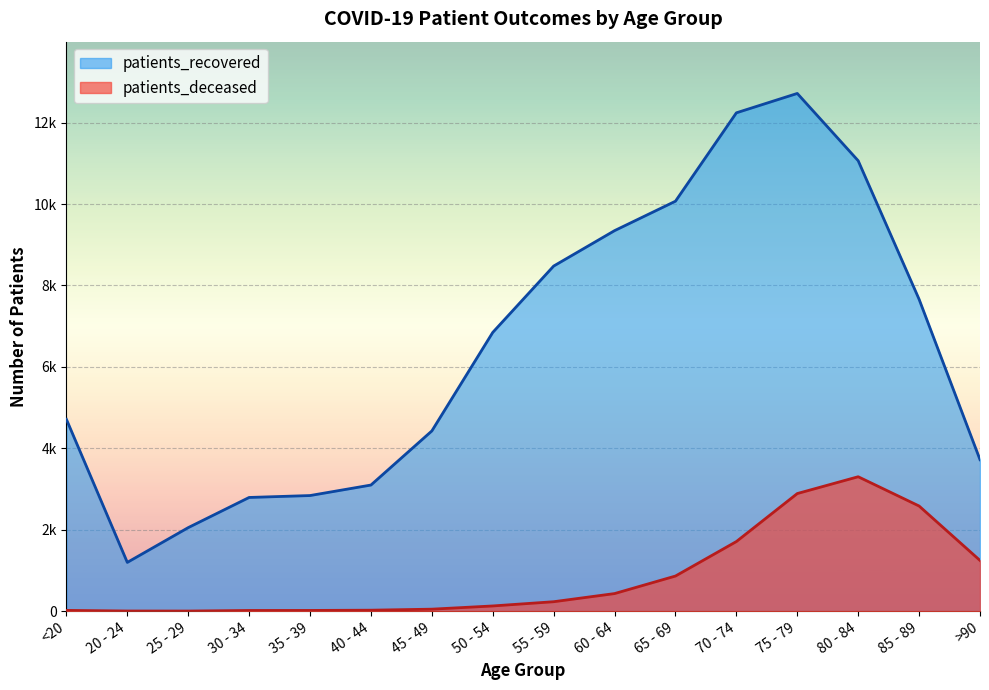

What is the smallest value displayed?

3